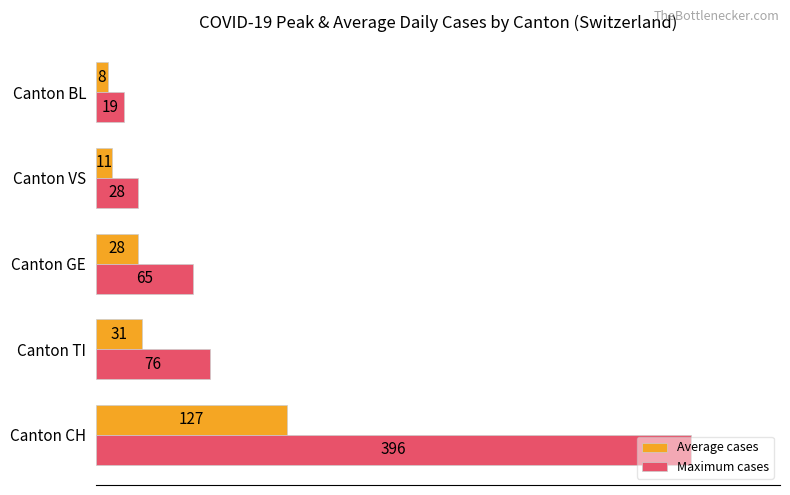

Which series has the largest range (max minus min)?

Maximum cases